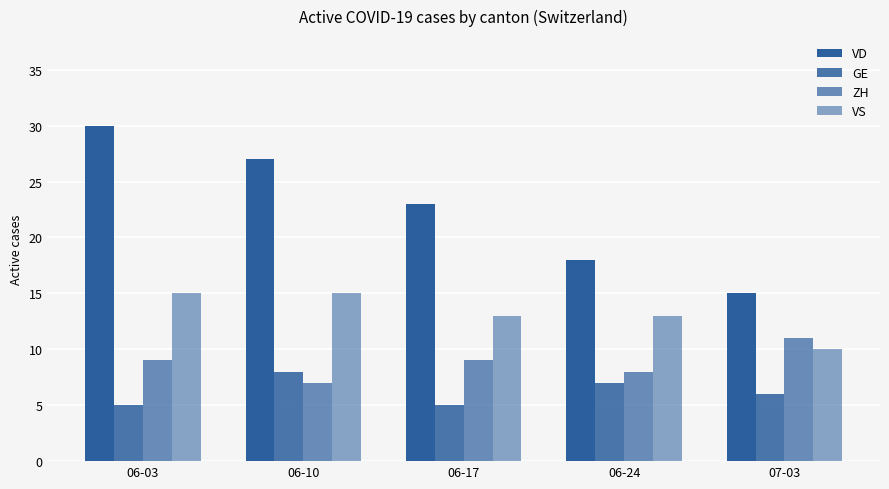

How many data points does each series have?

5